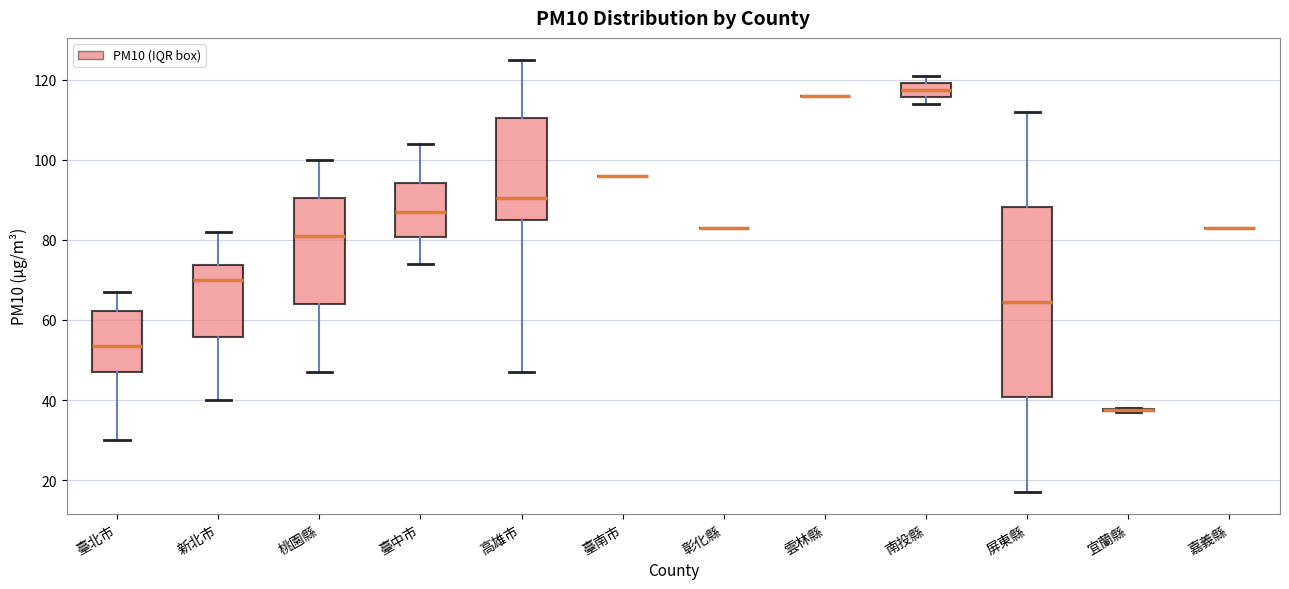

Reading left to right, read every box against the y-axis: the position of its median line, the range the box covers, and the ends of its whiskers. The values are not printed on the chart, so give them approximately, as read against the axis.

臺北市: median 54, box 48 to 62, whiskers 30 to 68
新北市: median 70, box 56 to 74, whiskers 40 to 82
桃園縣: median 82, box 64 to 90, whiskers 48 to 100
臺中市: median 88, box 80 to 94, whiskers 74 to 104
高雄市: median 90, box 86 to 110, whiskers 48 to 126
臺南市: box collapsed to a line at 96, whiskers 96 to 96
彰化縣: box collapsed to a line at 84, whiskers 84 to 84
雲林縣: box collapsed to a line at 116, whiskers 116 to 116
南投縣: median 118, box 116 to 120, whiskers 114 to 122
屏東縣: median 64, box 40 to 88, whiskers 18 to 112
宜蘭縣: box collapsed to a line at 38, whiskers 38 to 38
嘉義縣: box collapsed to a line at 84, whiskers 84 to 84